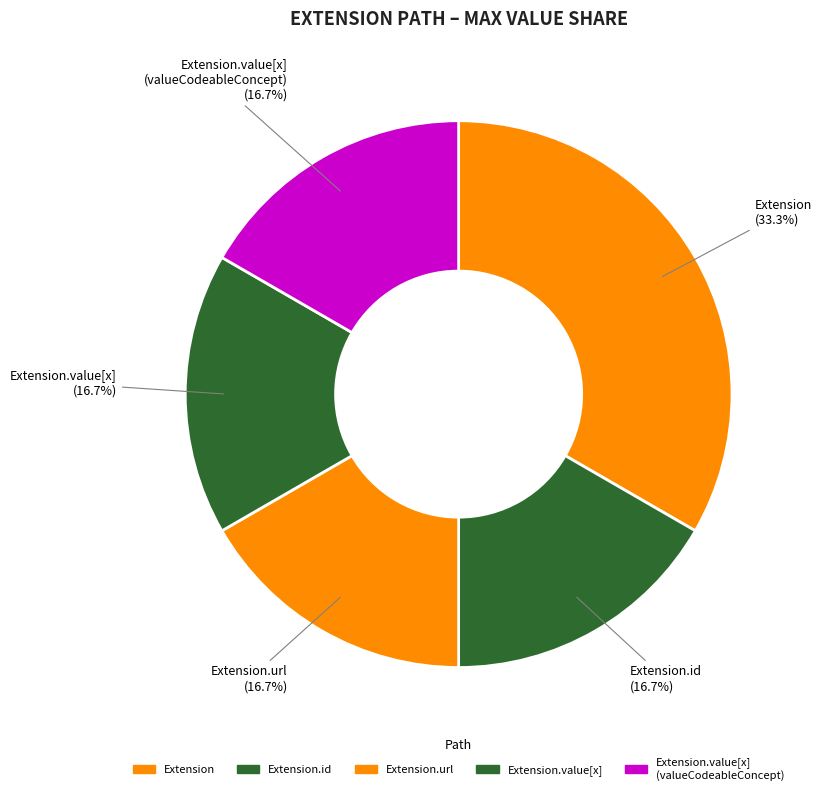

How much of the chart is everything except Extension.id?

83.3%